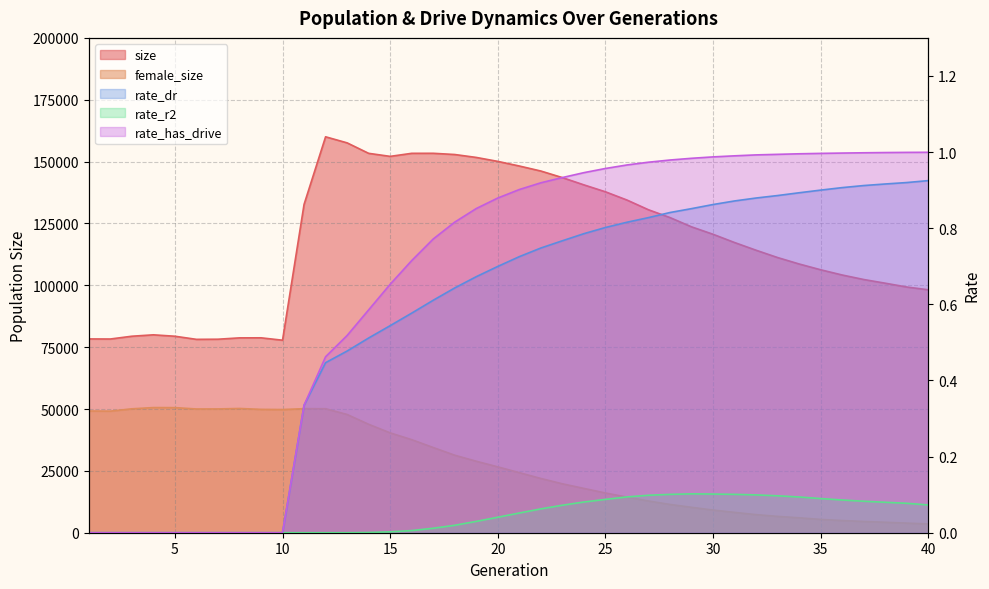

What is the highest value of the rate_dr series?

0.9